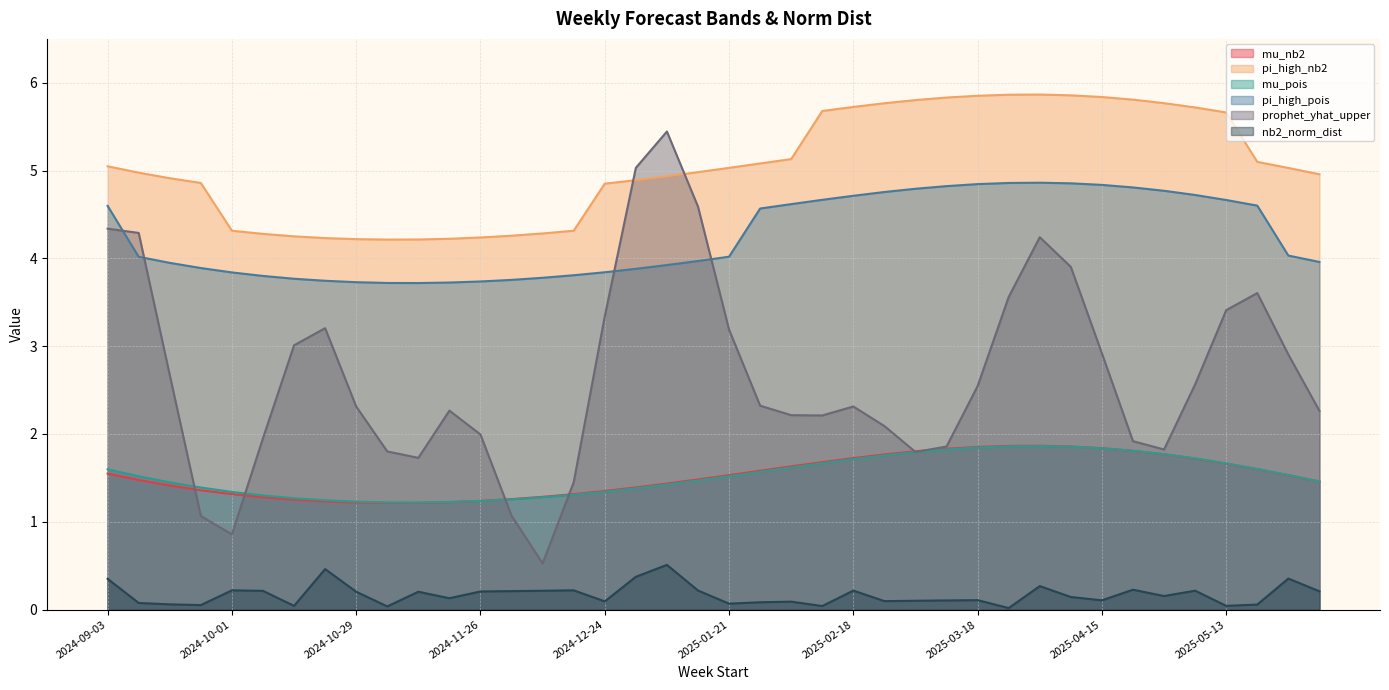

What is the value of the pi_high_pois point at the 6th from the left?

3.8